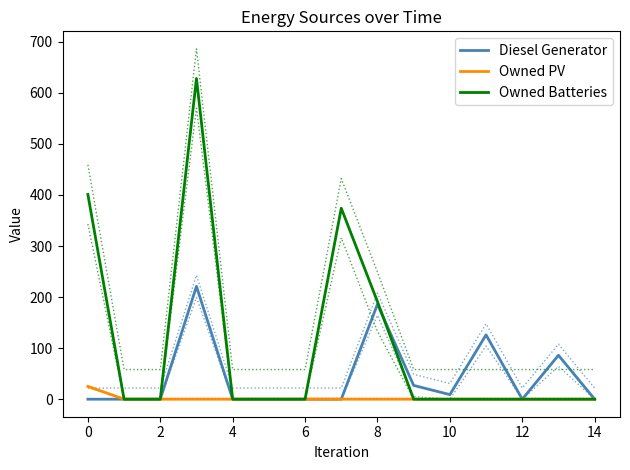

True or false: Owned PV and Diesel Generator intersect in this chart.

False